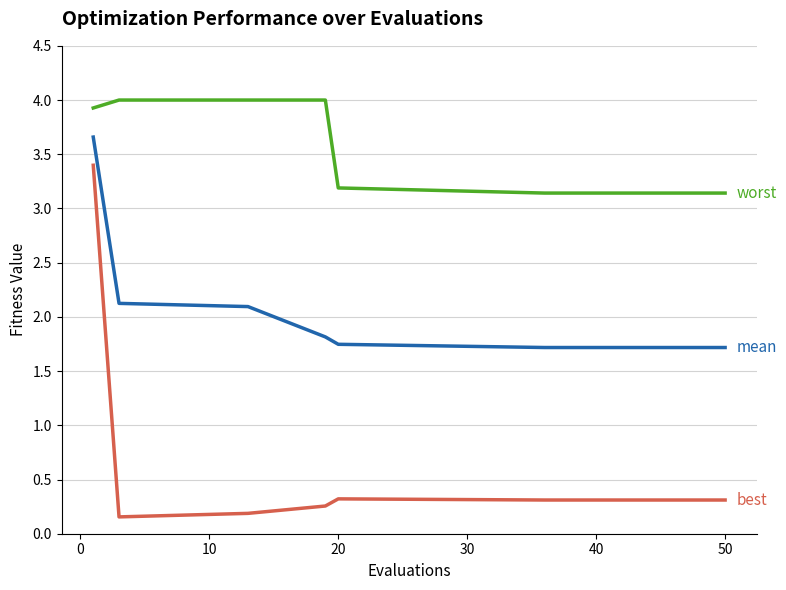

What is the greatest value displayed?

4.0